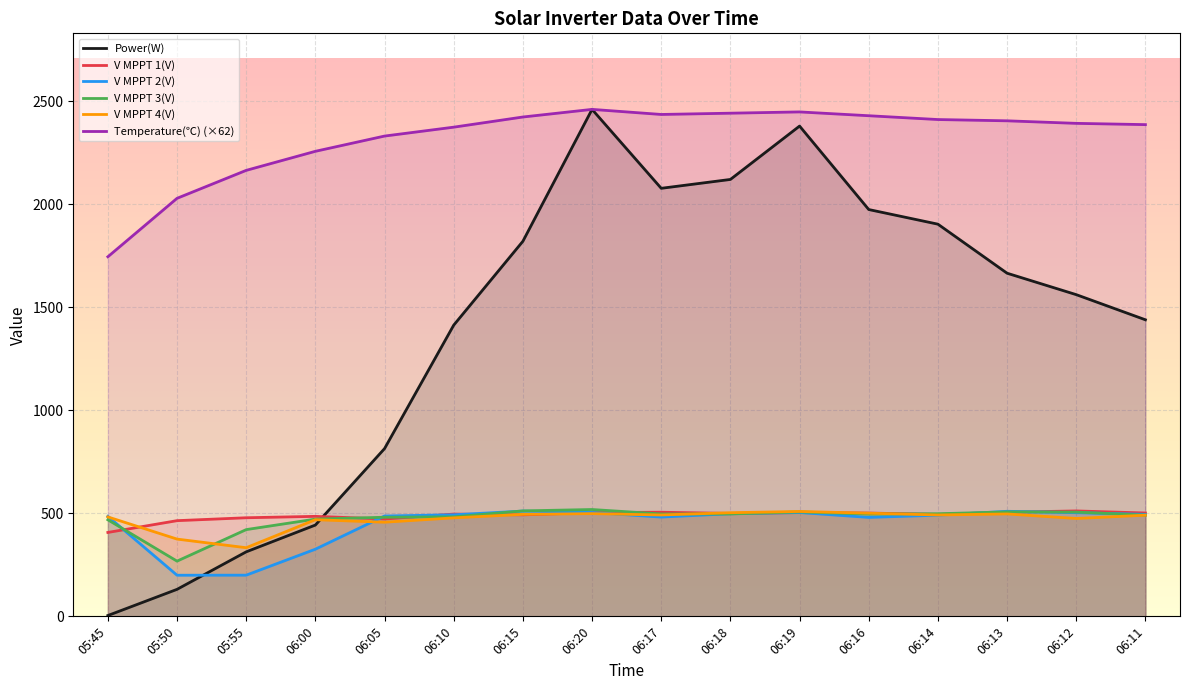

What is the label of the 1st point from the right?

06:11